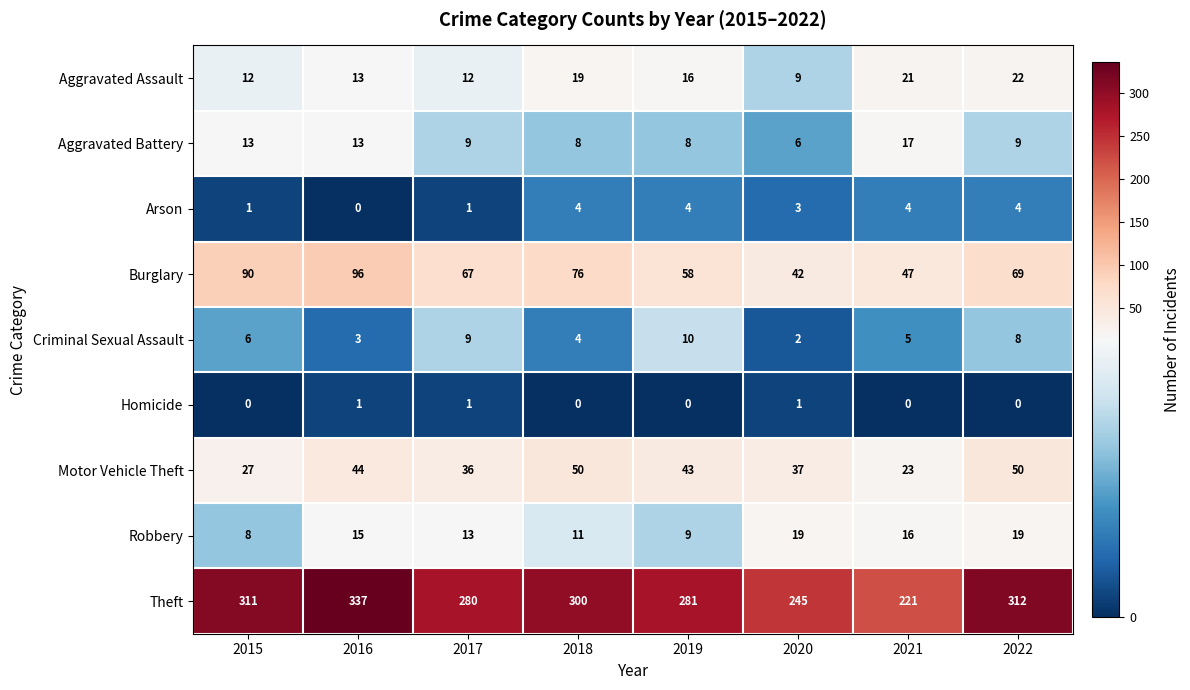

What is the difference between the maximum and minimum values in the Motor Vehicle Theft series?

27